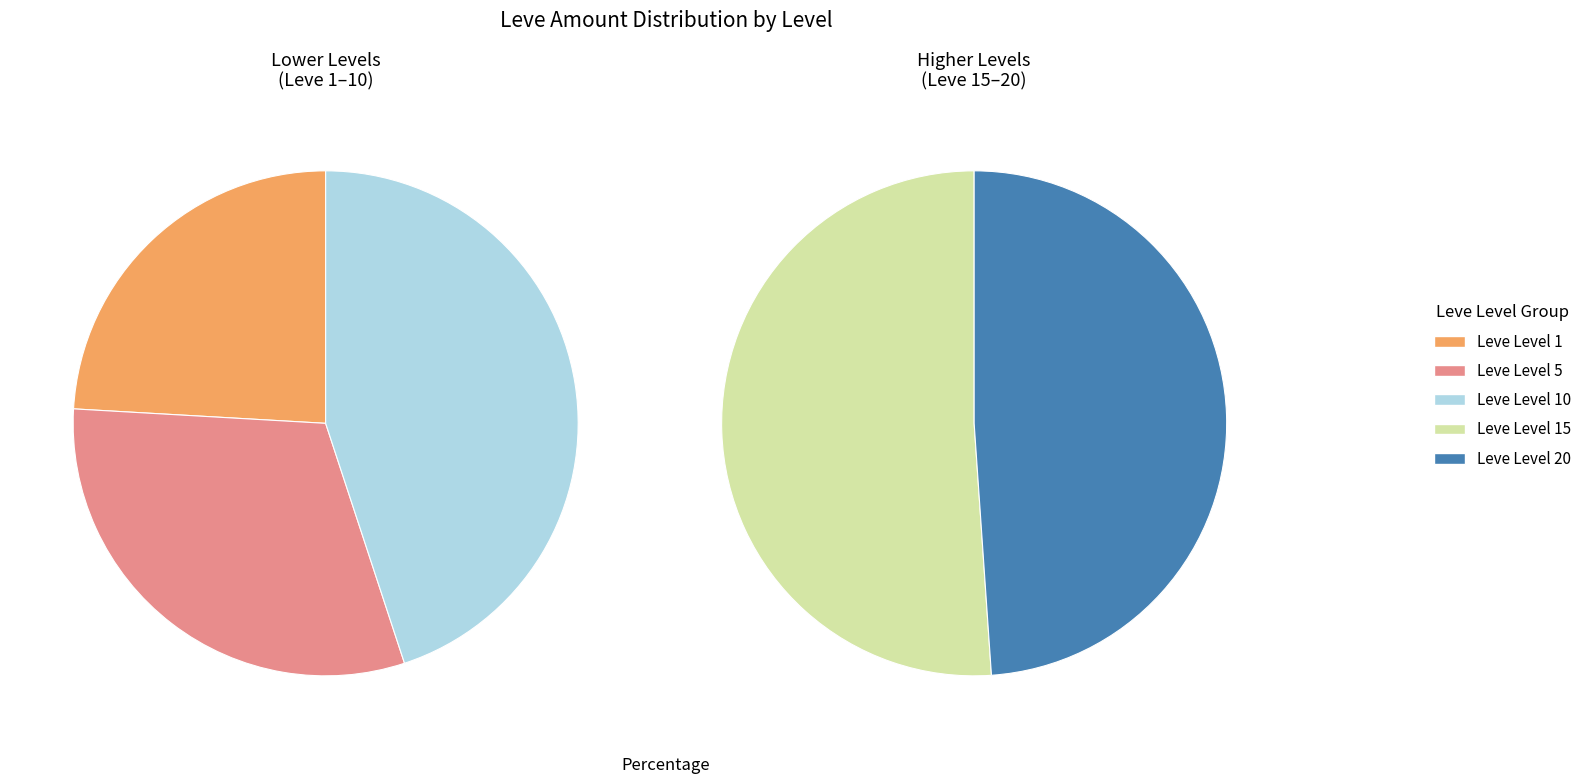

What is the largest slice in the pie chart?

Leve Level 10